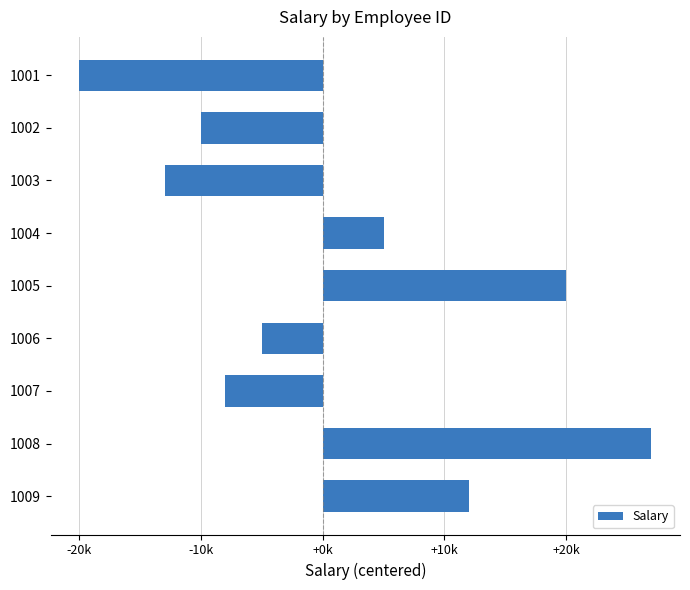

What is the minimum value shown in the chart?

-20000